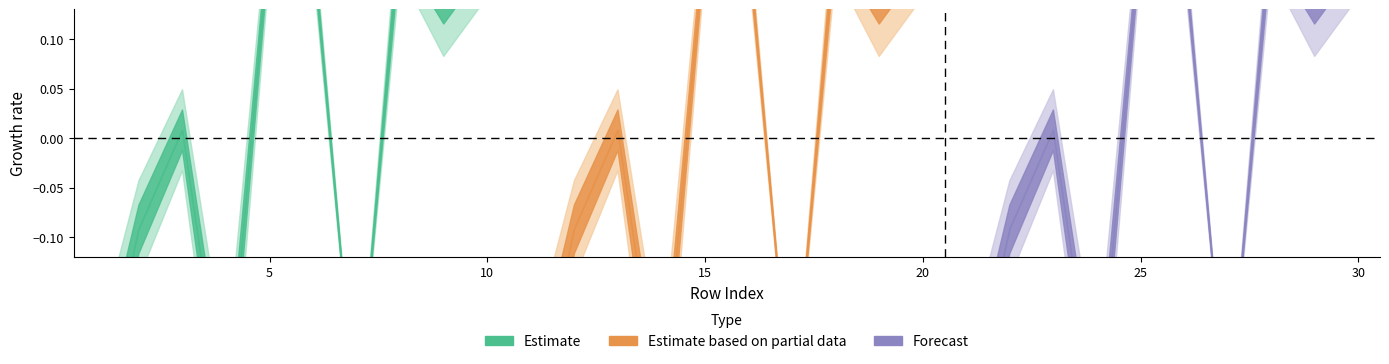

True or false: Estimate based on partial data and Estimate cross at least once.

False